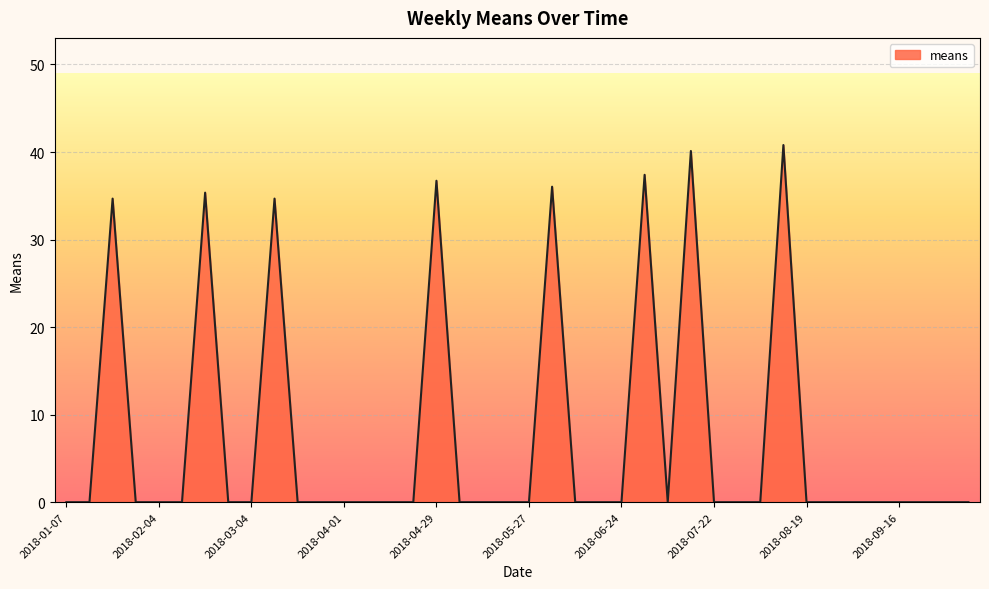

What is the greatest value displayed?

40.8